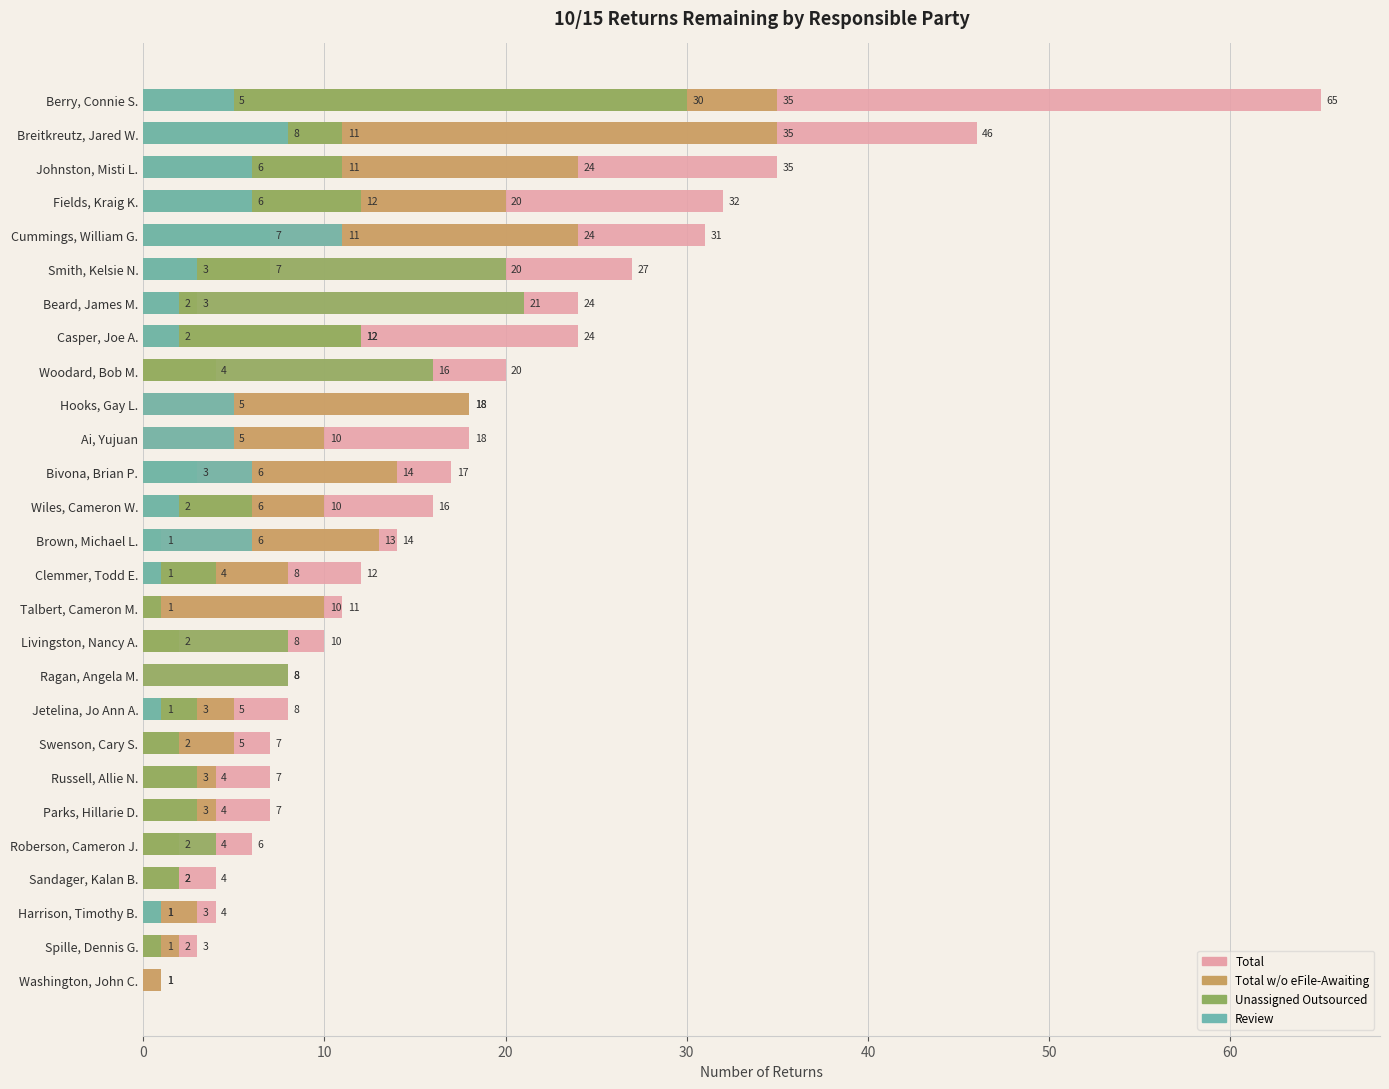

Which series has the widest spread of values?

Total